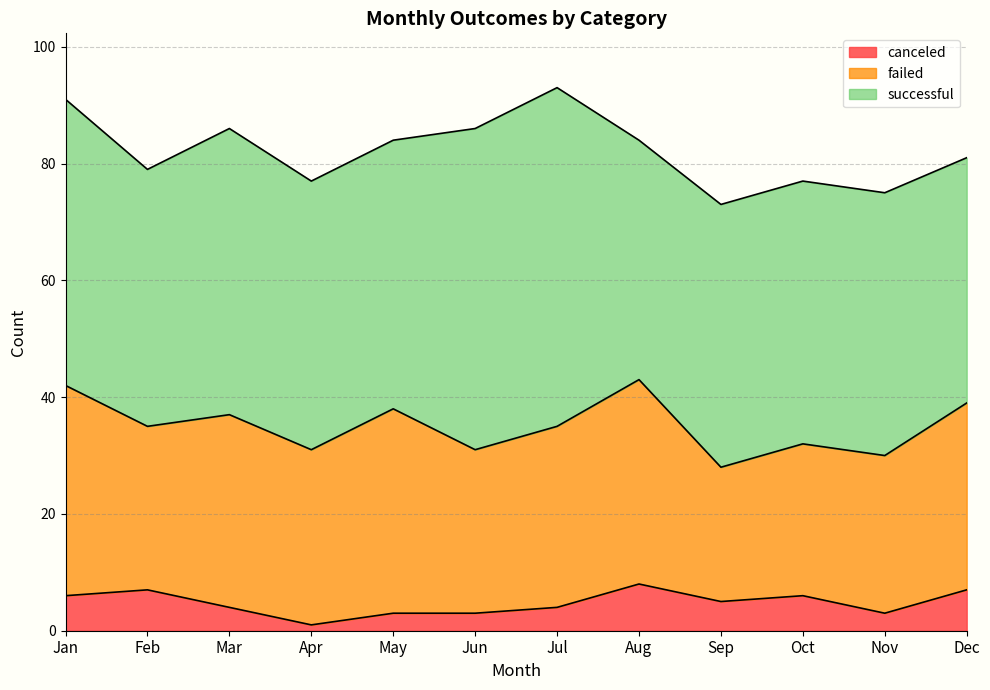

Where does the failed series first go above 31?

Jan